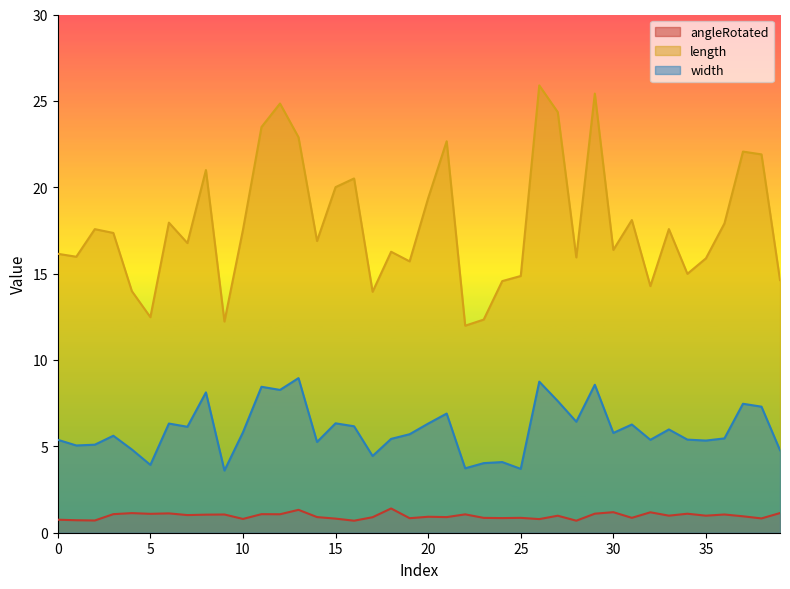

Reading right to left, list all the values displayed in this chart.

angleRotated: 39=1.1	38=0.8	37=1.0	36=1.1	35=1.0	34=1.1	33=1.0	32=1.2	31=0.9	30=1.2	29=1.1	28=0.7	27=1.0	26=0.8	25=0.9	24=0.8	23=0.9	22=1.1	21=0.9	20=0.9	19=0.8	18=1.4	17=0.9	16=0.7	15=0.8	14=0.9	13=1.3	12=1.1	11=1.1	10=0.8	9=1.1	8=1.0	7=1.0	6=1.1	5=1.1	4=1.1	3=1.1	2=0.7	1=0.7	0=0.8
length: 39=14.6	38=21.9	37=22.1	36=17.9	35=15.9	34=15.0	33=17.6	32=14.3	31=18.1	30=16.4	29=25.4	28=15.9	27=24.3	26=25.9	25=14.9	24=14.6	23=12.3	22=12.0	21=22.7	20=19.4	19=15.7	18=16.3	17=13.9	16=20.5	15=20.0	14=16.9	13=22.9	12=24.8	11=23.5	10=17.5	9=12.2	8=21.0	7=16.8	6=18.0	5=12.5	4=14.0	3=17.4	2=17.6	1=16.0	0=16.1
width: 39=4.8	38=7.3	37=7.5	36=5.5	35=5.3	34=5.4	33=6.0	32=5.4	31=6.3	30=5.8	29=8.6	28=6.4	27=7.6	26=8.7	25=3.7	24=4.1	23=4.0	22=3.7	21=6.9	20=6.3	19=5.7	18=5.4	17=4.4	16=6.2	15=6.3	14=5.3	13=9.0	12=8.3	11=8.4	10=5.8	9=3.6	8=8.1	7=6.1	6=6.3	5=3.9	4=4.8	3=5.6	2=5.1	1=5.1	0=5.4